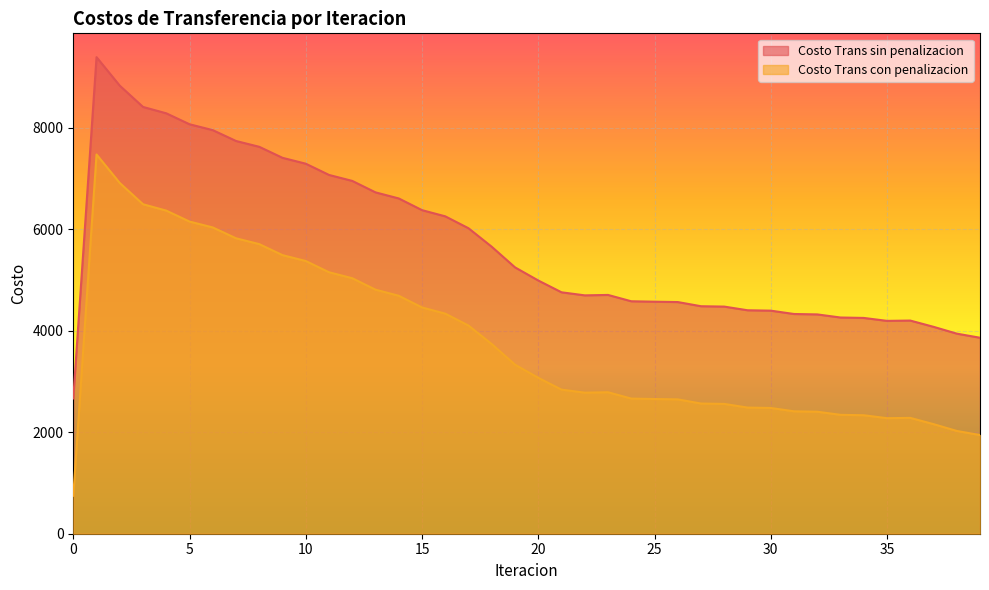

Which series has the largest total across all categories?

Costo Trans sin penalizacion